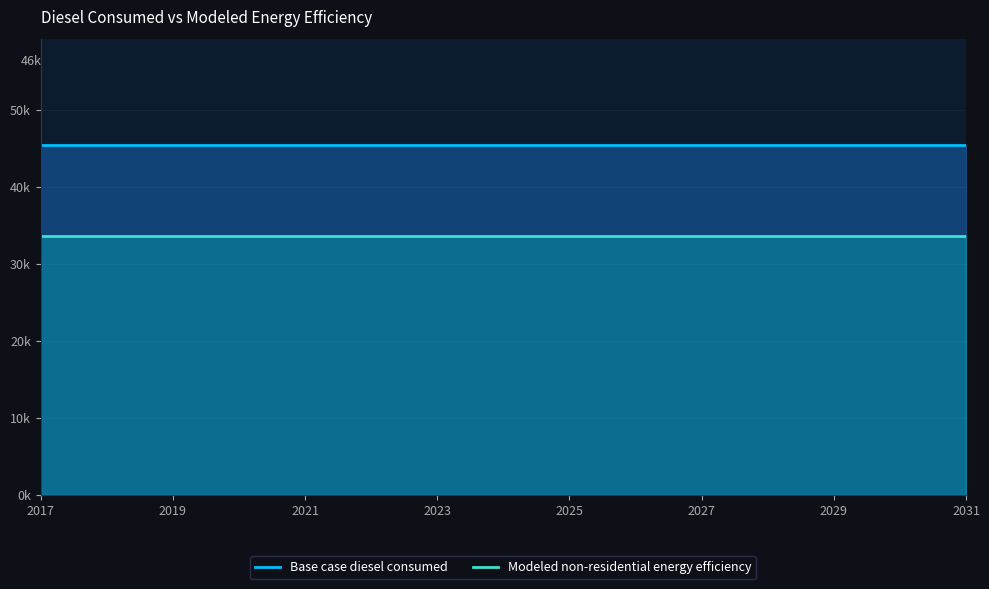

Which series has the largest range (max minus min)?

Base case diesel consumed